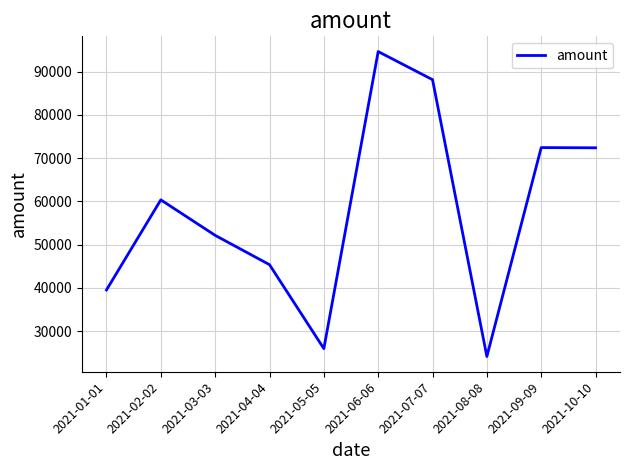

The value at 2021-07-07 is 122478. True or false?

False